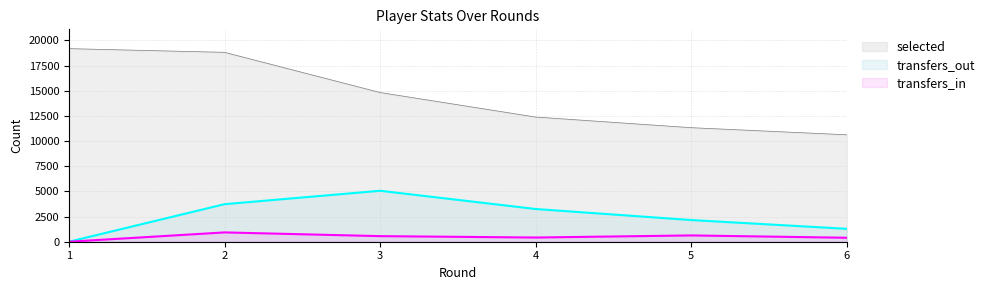

How many values in the transfers_in series are below 556?

3